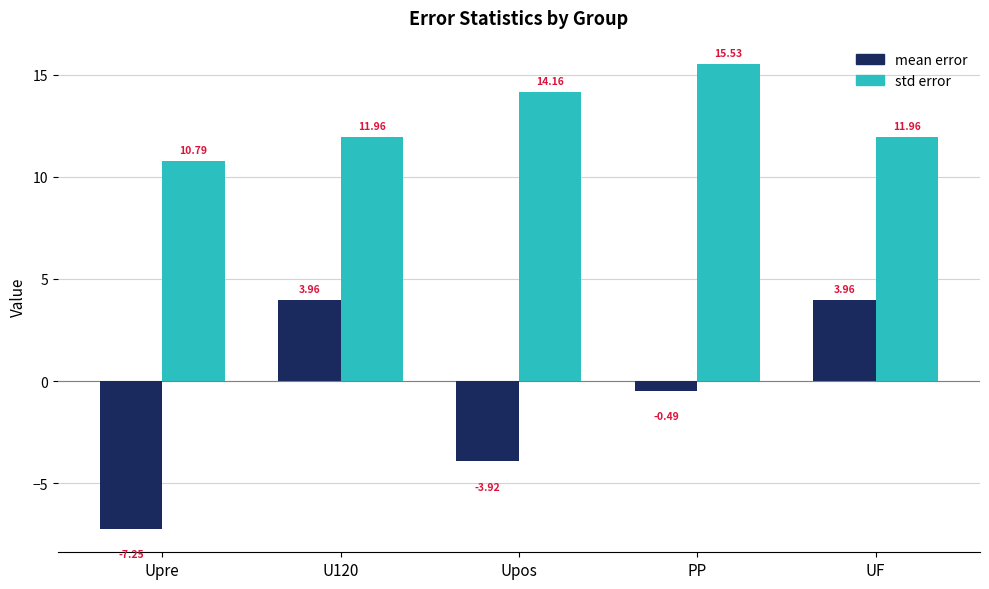

What is the spread (max minus min) of values at U120?

8.0